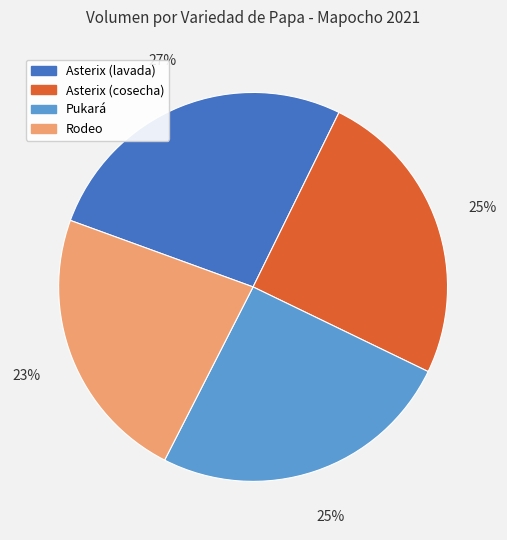

Do Pukará and Rodeo together represent more than half of the pie?

No